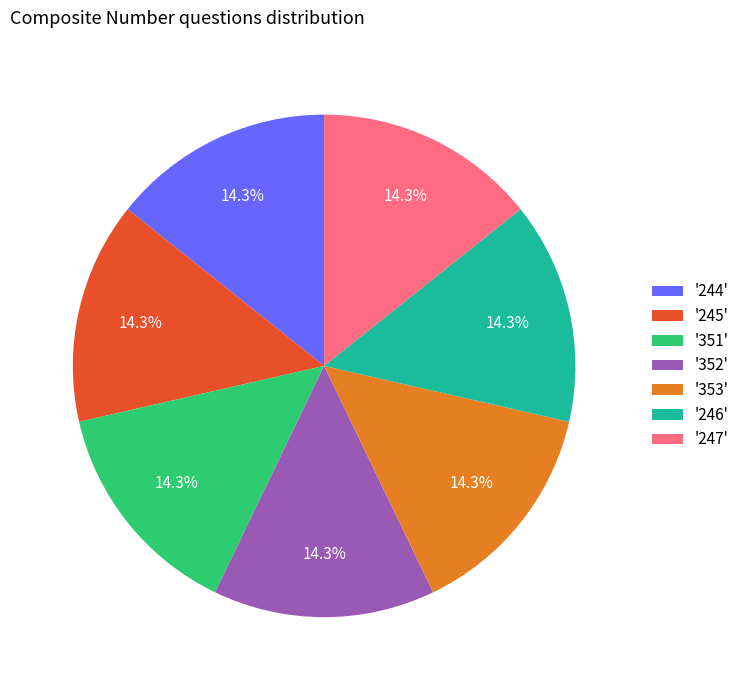

Combined, what portion of the pie is '353' and '245'?

28.6%